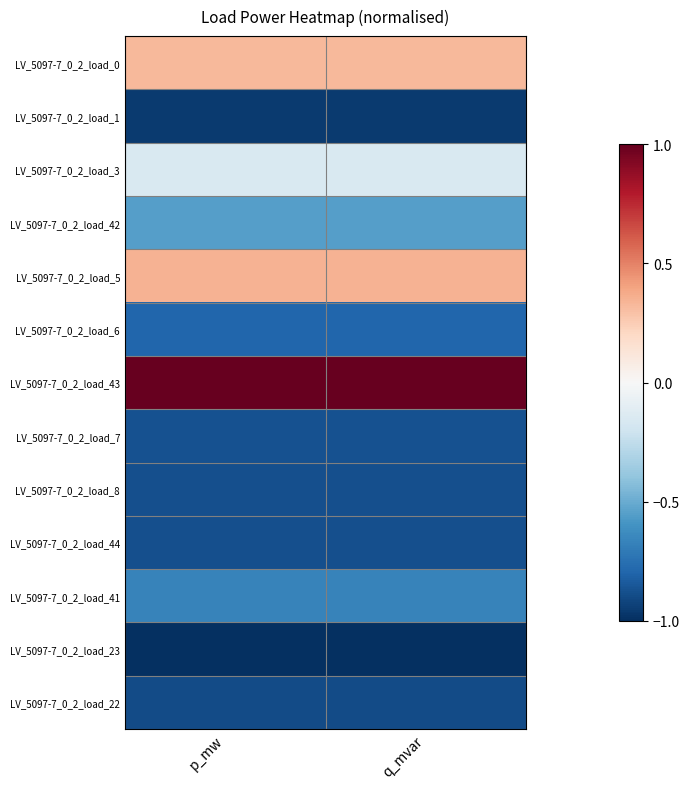

Reading left to right, list all the values displayed in this chart.

LV_5097-7_0_2_load_0: p_mw=0.3	q_mvar=0.3
LV_5097-7_0_2_load_1: p_mw=-1.0	q_mvar=-1.0
LV_5097-7_0_2_load_3: p_mw=-0.2	q_mvar=-0.2
LV_5097-7_0_2_load_42: p_mw=-0.6	q_mvar=-0.6
LV_5097-7_0_2_load_5: p_mw=0.3	q_mvar=0.3
LV_5097-7_0_2_load_6: p_mw=-0.8	q_mvar=-0.8
LV_5097-7_0_2_load_43: p_mw=1.0	q_mvar=1.0
LV_5097-7_0_2_load_7: p_mw=-0.9	q_mvar=-0.9
LV_5097-7_0_2_load_8: p_mw=-0.9	q_mvar=-0.9
LV_5097-7_0_2_load_44: p_mw=-0.9	q_mvar=-0.9
LV_5097-7_0_2_load_41: p_mw=-0.7	q_mvar=-0.7
LV_5097-7_0_2_load_23: p_mw=-1.0	q_mvar=-1.0
LV_5097-7_0_2_load_22: p_mw=-0.9	q_mvar=-0.9